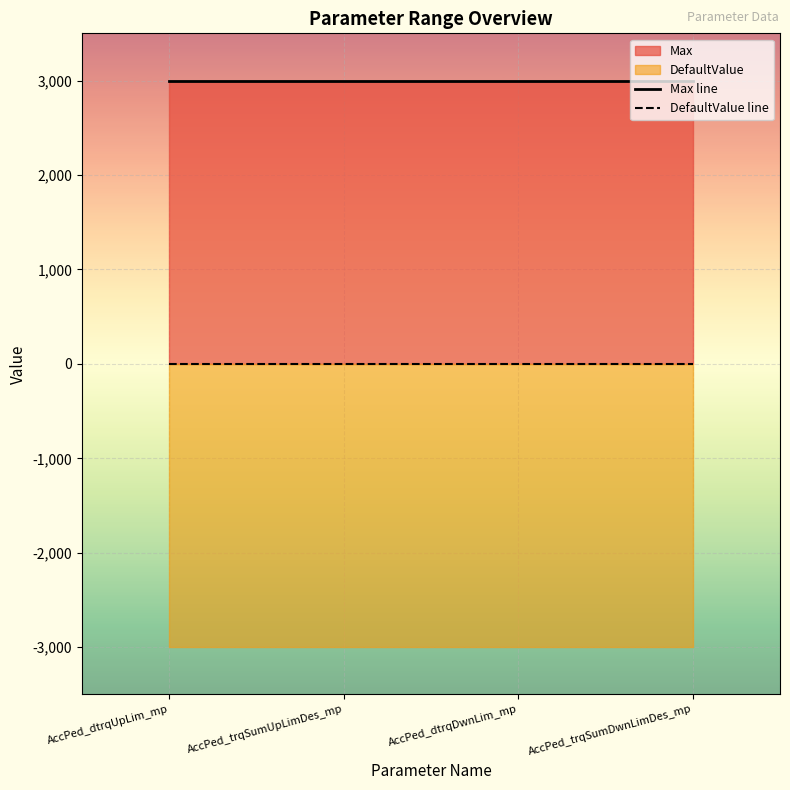

True or false: Max line and DefaultValue line cross at least once.

False